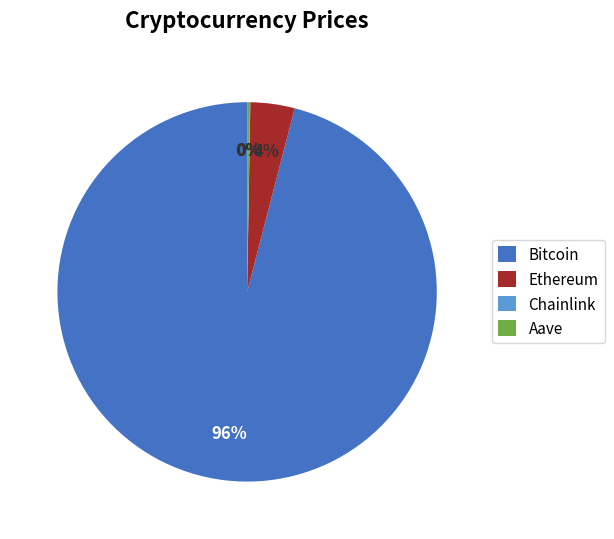

Which slice is the largest?

Bitcoin